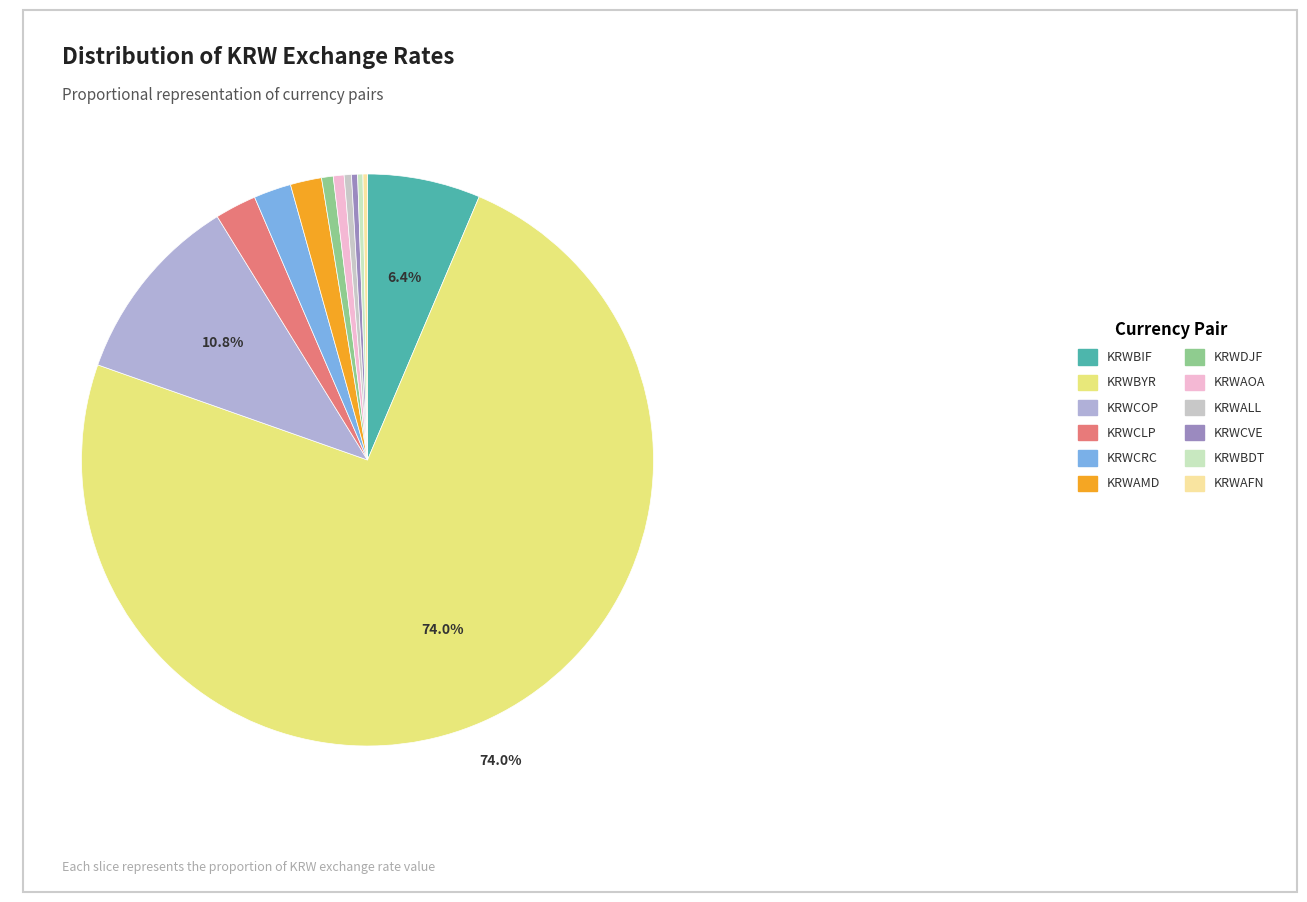

How many slices are in this pie chart?

12